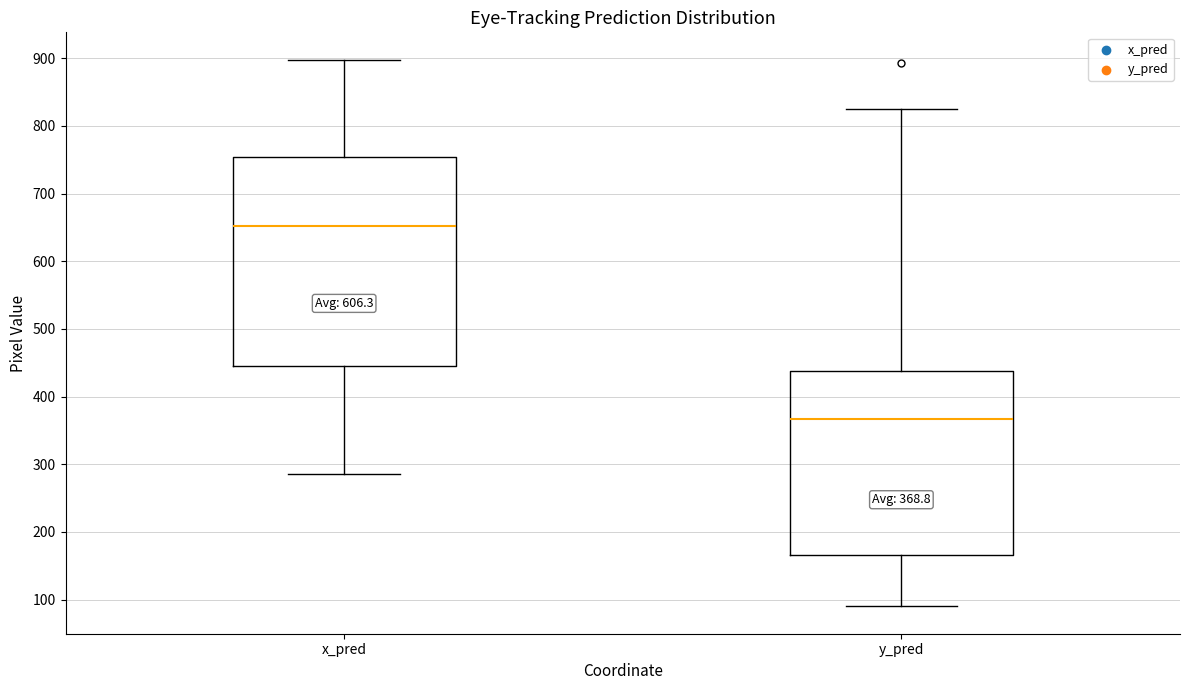

Which box is the tallest, from its lower edge to its upper edge?

x_pred